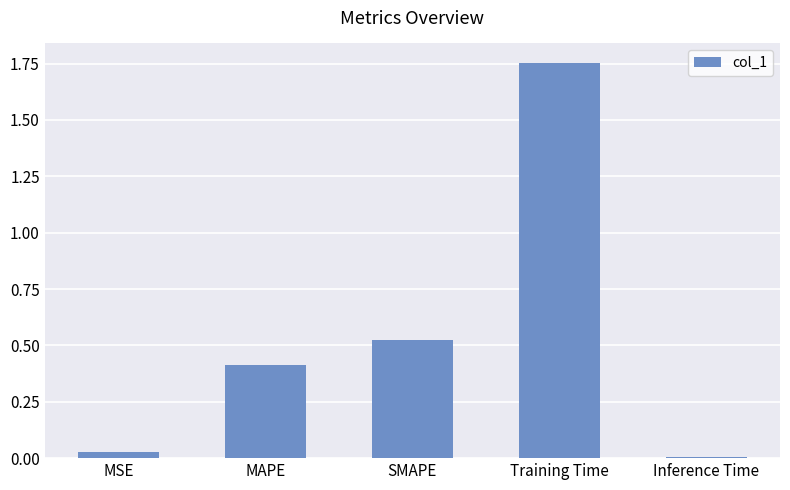

What is the label of the 2nd bar from the left?

MAPE